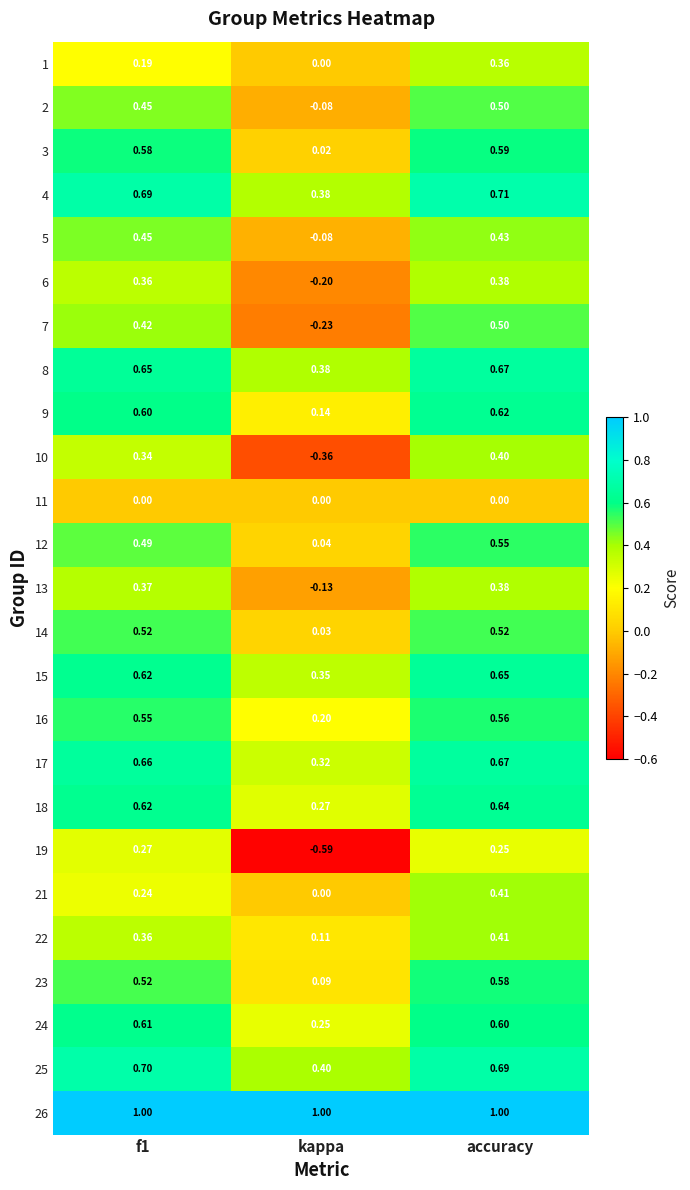

Where is 4 nearest to the value 0?

kappa